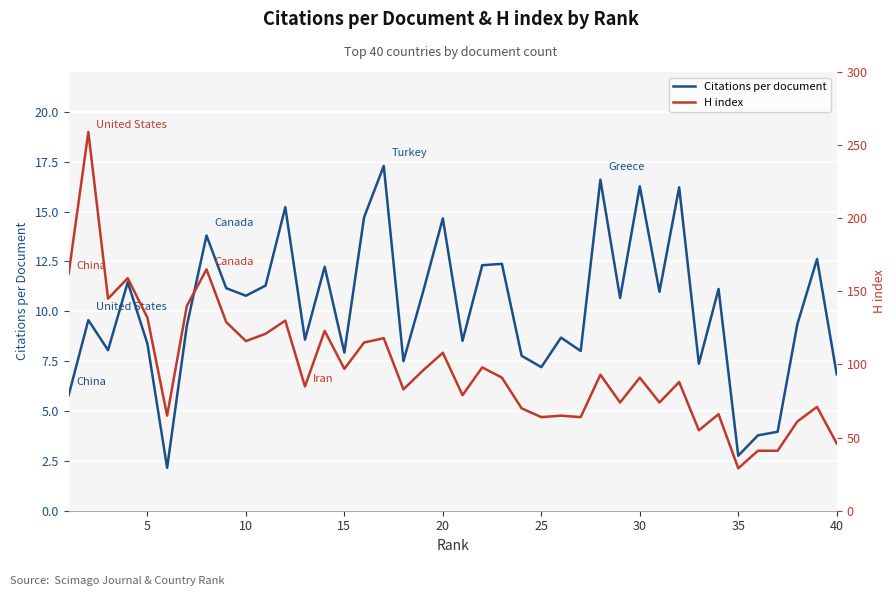

What is the minimum value shown in the chart?

2.1